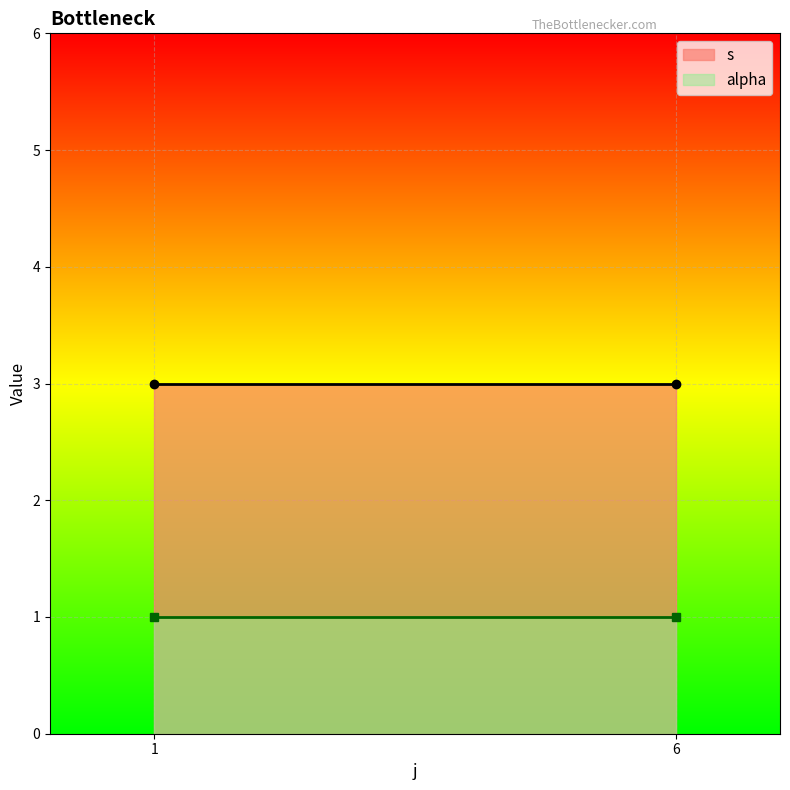

What is the sum of the alpha values at 6 and 1?

2